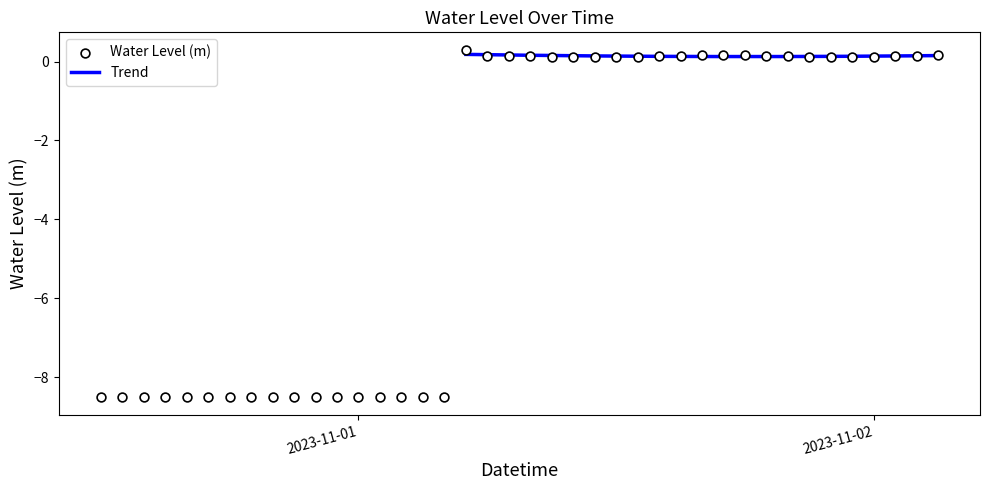

Which has a higher value, 2023-10-31 15:00:00 or 2023-10-31 18:00:00?

2023-10-31 15:00:00